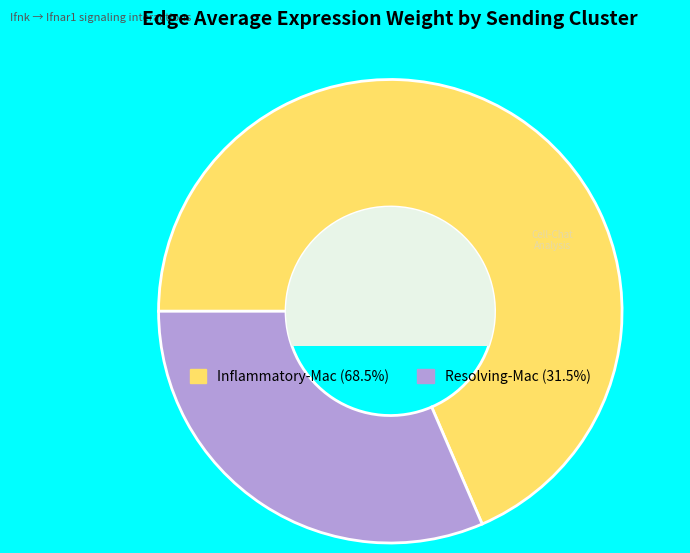

Does any single category account for the majority?

Yes